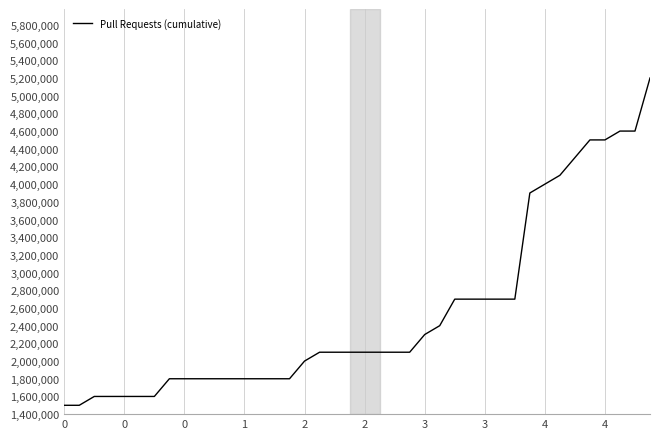

What is the greatest value displayed?

5200000